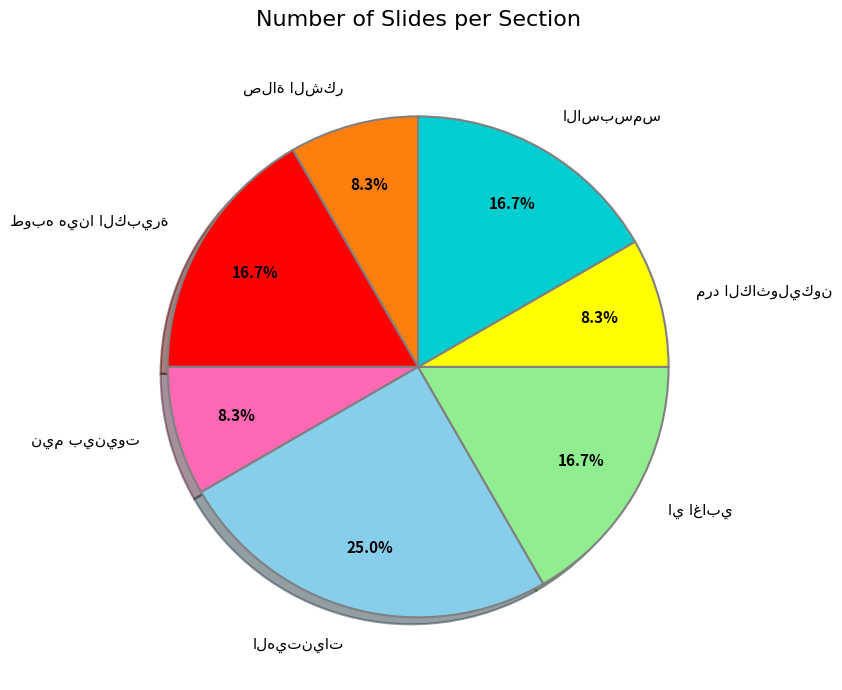

Is there any slice that represents more than half of the pie?

No